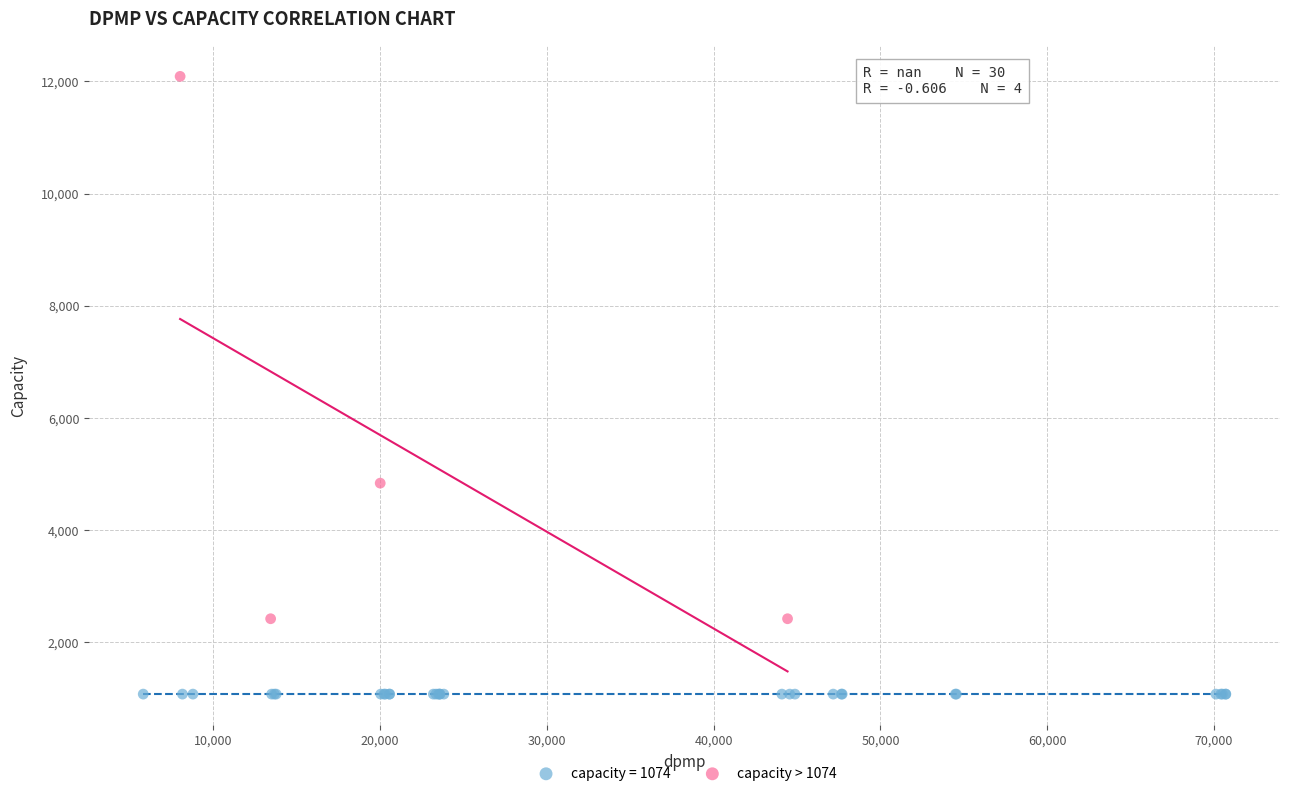

Which series reaches the maximum Y coordinate?

capacity > 1074